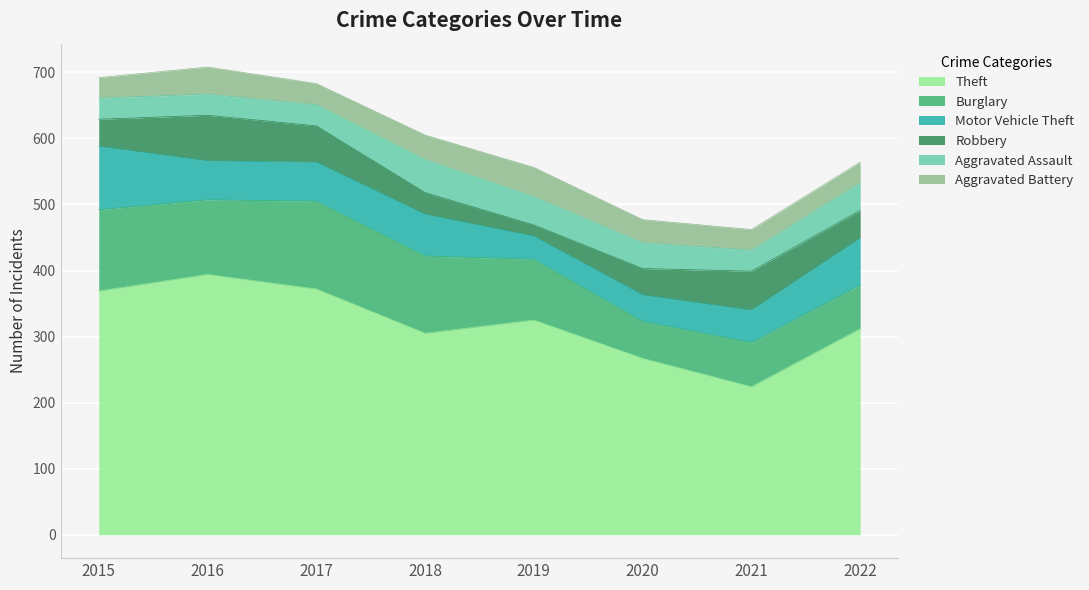

The Aggravated Assault series shows 42 at 2021. True or false?

False